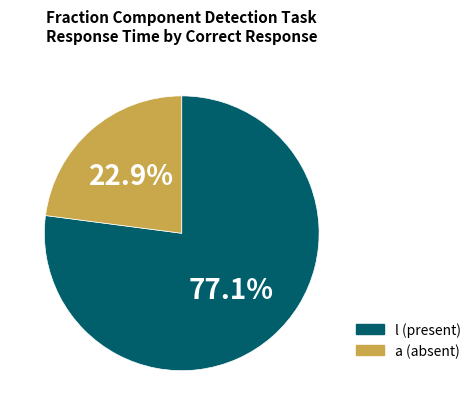

To the nearest percent, what is the average slice percentage?

50%